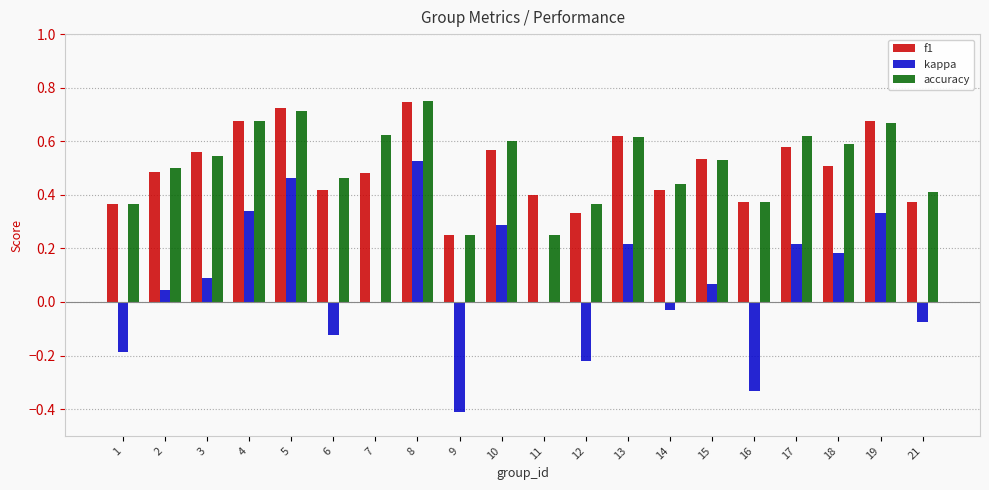

At which category is the sum across all series the highest?

8